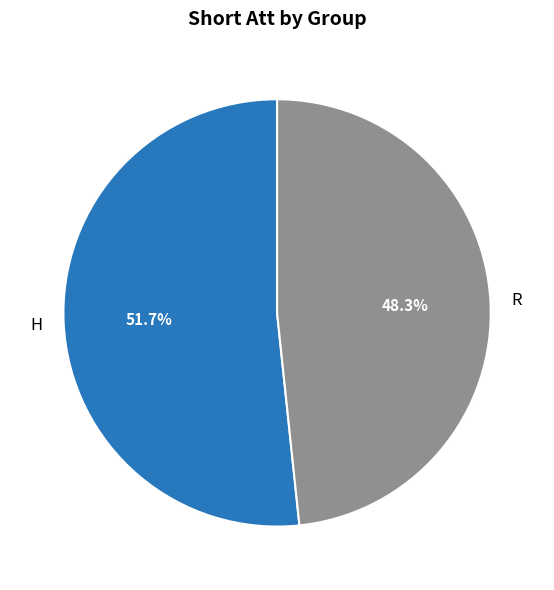

How much of the chart is everything except H?

48.3%